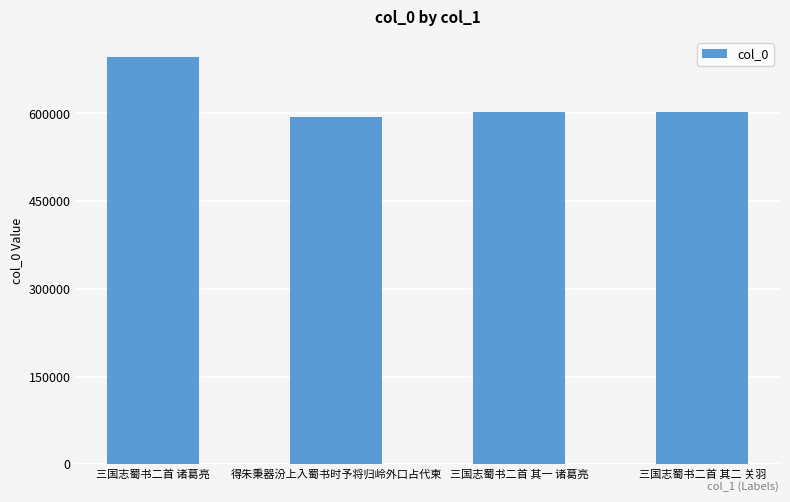

Count the number of categories in the chart.

4